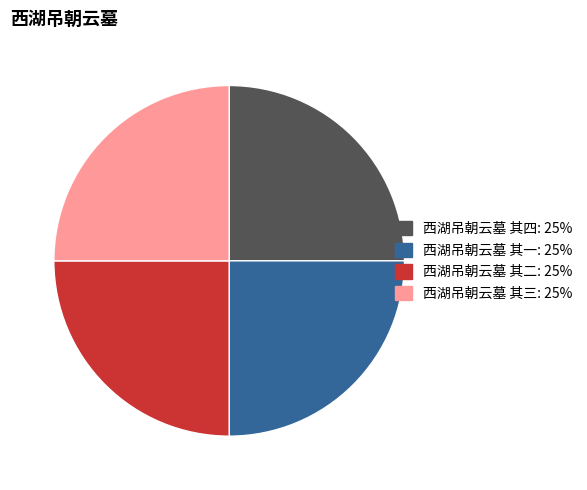

What is the ratio of the value at 西湖吊朝云墓 其一: 25% to the value at 西湖吊朝云墓 其四: 25%?

1.0